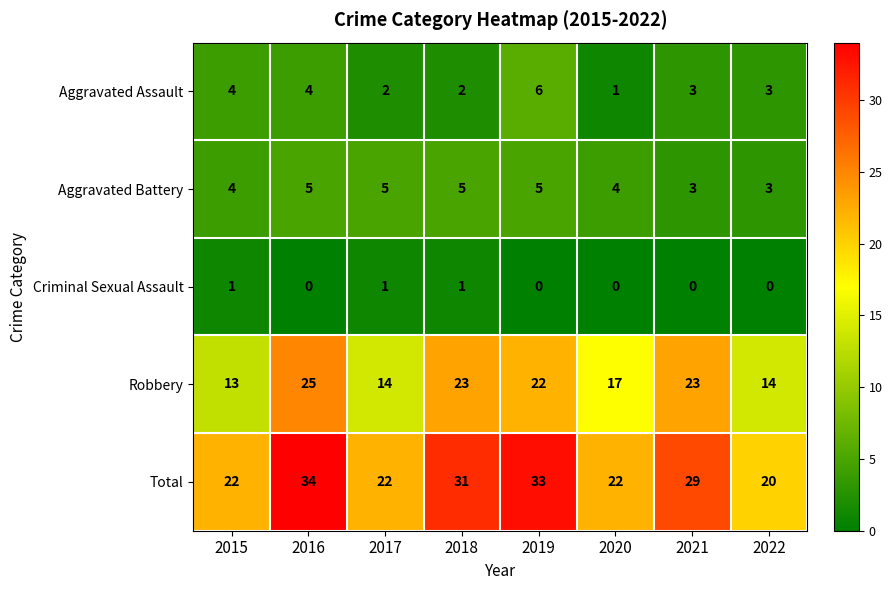

At which category is the sum across all series the highest?

2016